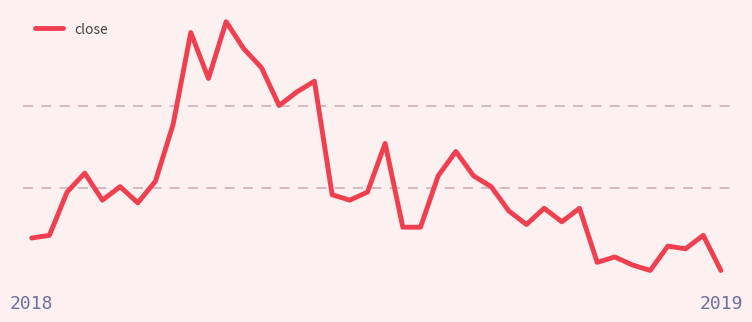

Does the chart have visible grid lines?

No